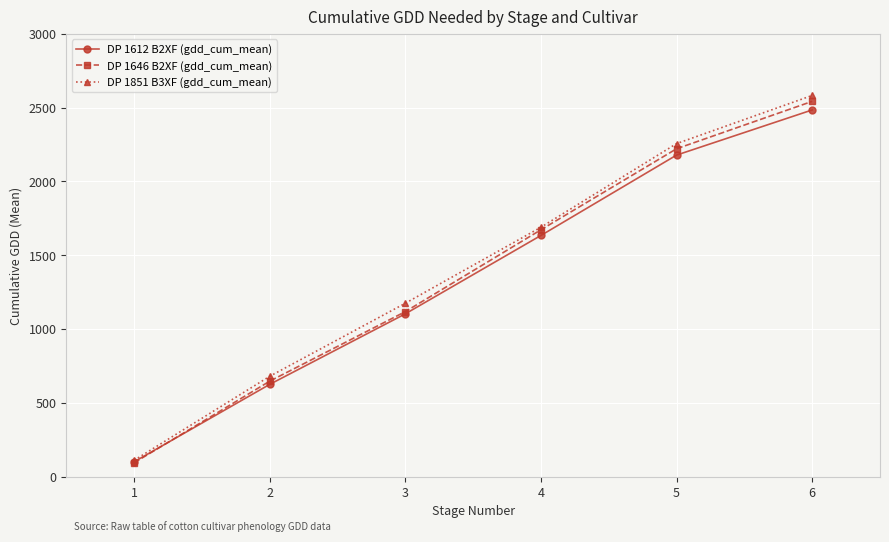

What is the sum of all DP 1646 B2XF (gdd_cum_mean) values?

8297.5